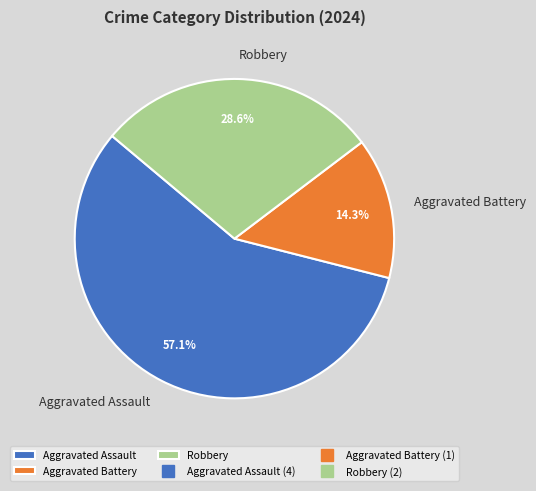

To the nearest percent, what is the difference between the Robbery and Aggravated Battery slice percentages?

14%